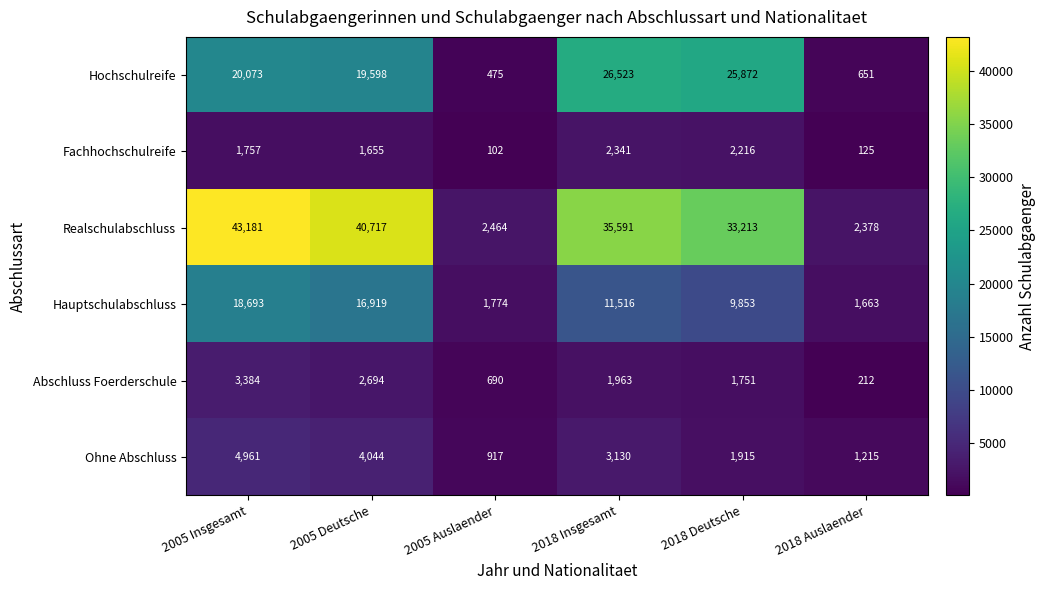

What is the approximate value of Fachhochschulreife at 2018 Insgesamt, to the nearest 100?

2300